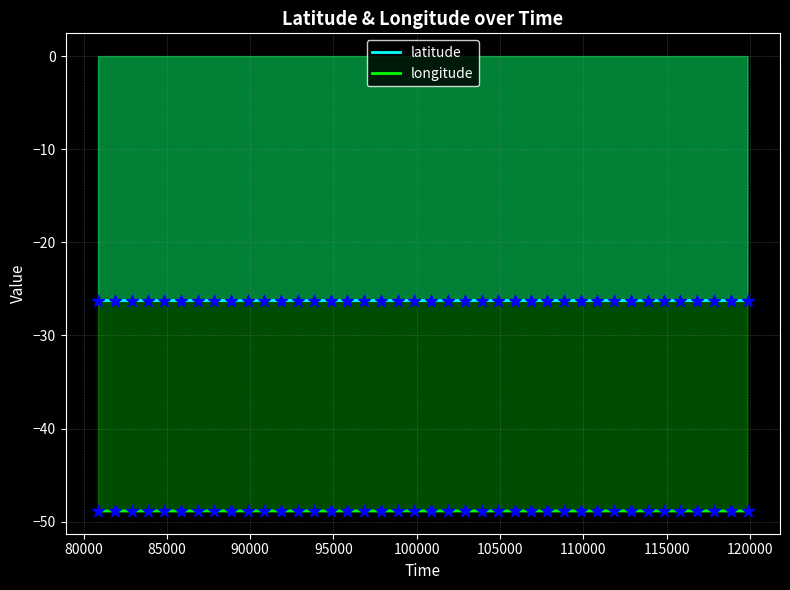

Which series has the widest spread of Y values?

latitude